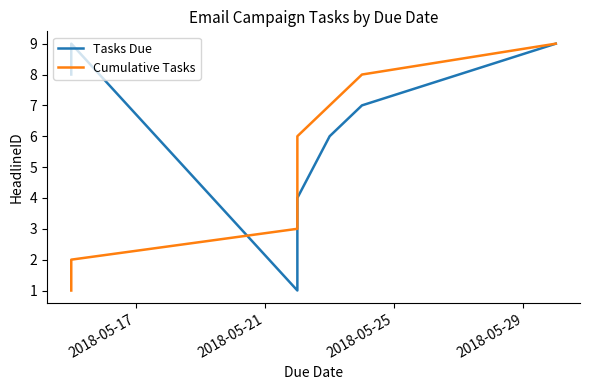

Is the value of Cumulative Tasks at 2018-05-17 greater than the value of Tasks Due at 6?

No